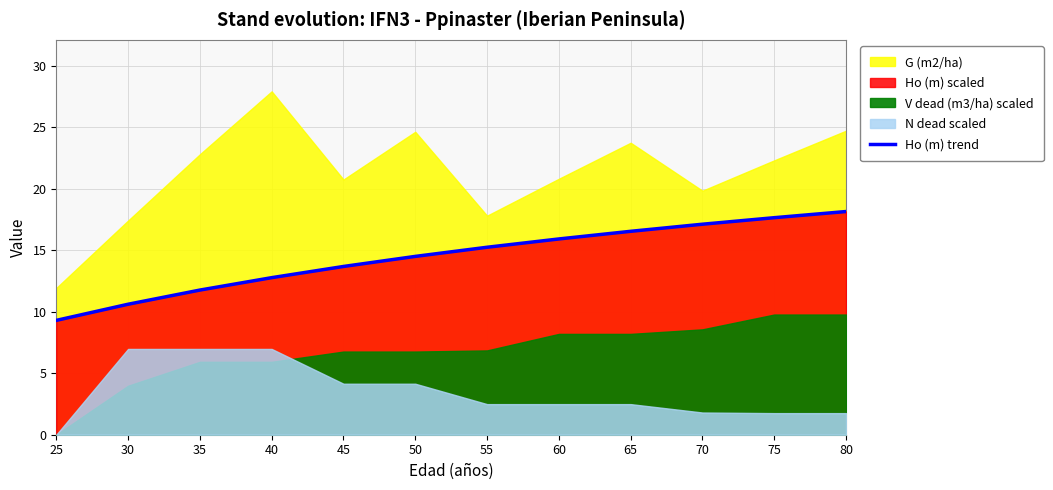

The value of Ho (m) trend at 35 is 19.1. True or false?

False